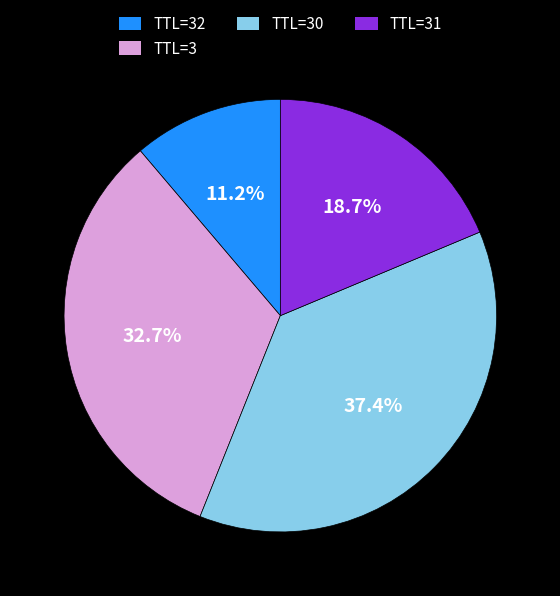

Does TTL=3 account for over 50% of the chart?

No